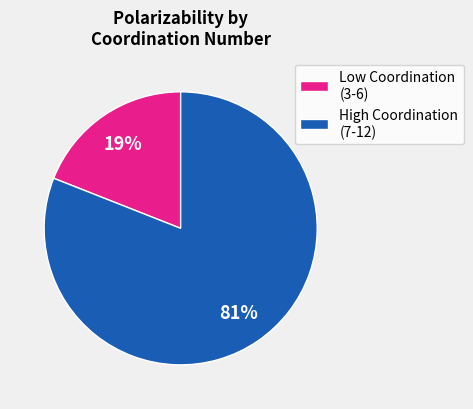

Which has a higher value, High Coordination (7-12) or Low Coordination (3-6)?

High Coordination (7-12)